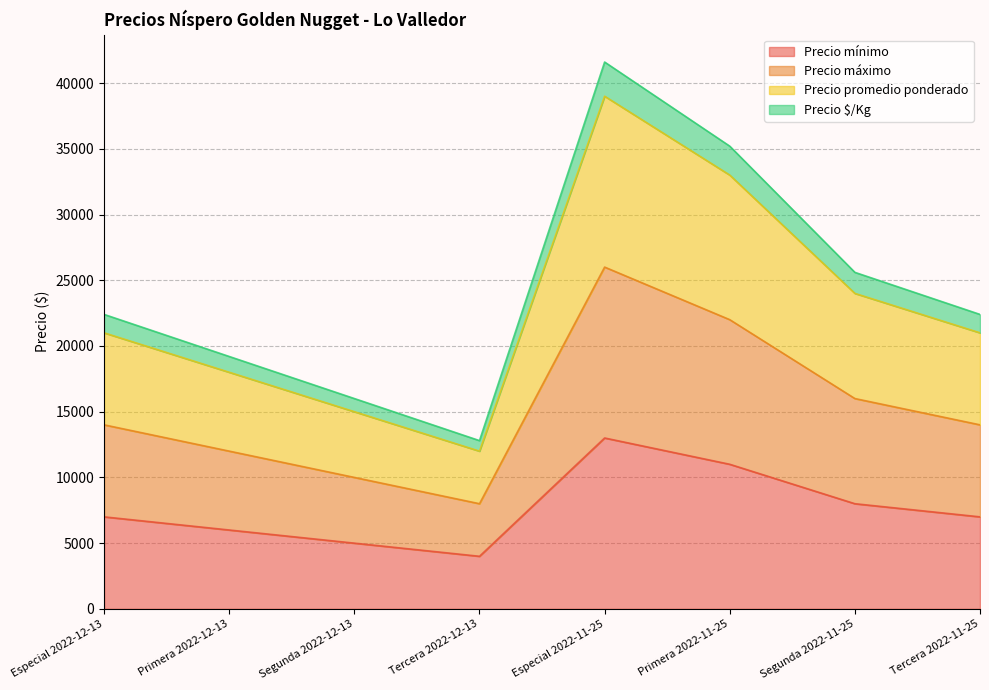

Is it true that Precio máximo equals 22882 at Especial 2022-12-13?

False